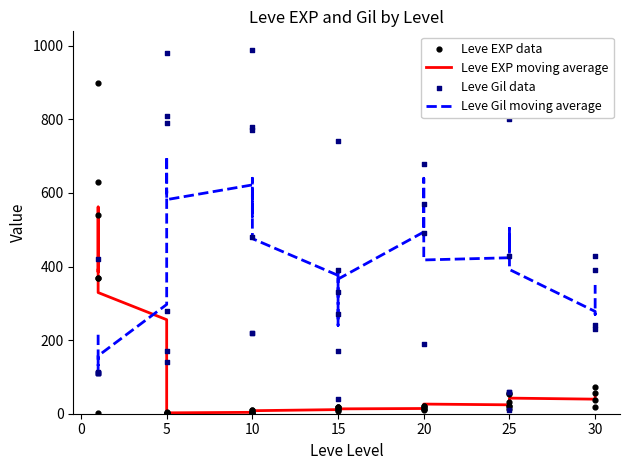

Which series has the largest total across all categories?

Leve Gil data